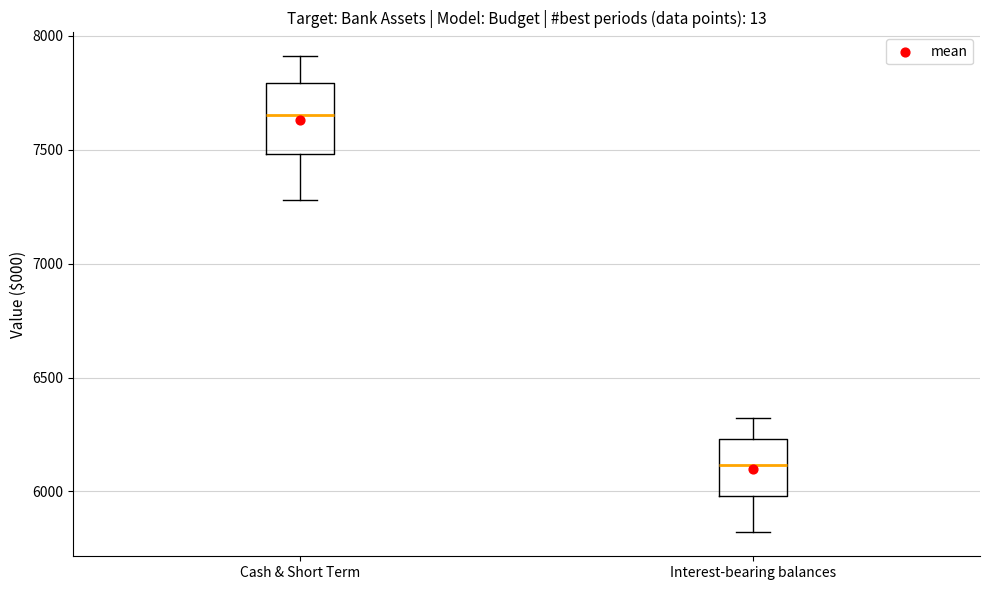

Which box has the highest median line?

Cash & Short Term